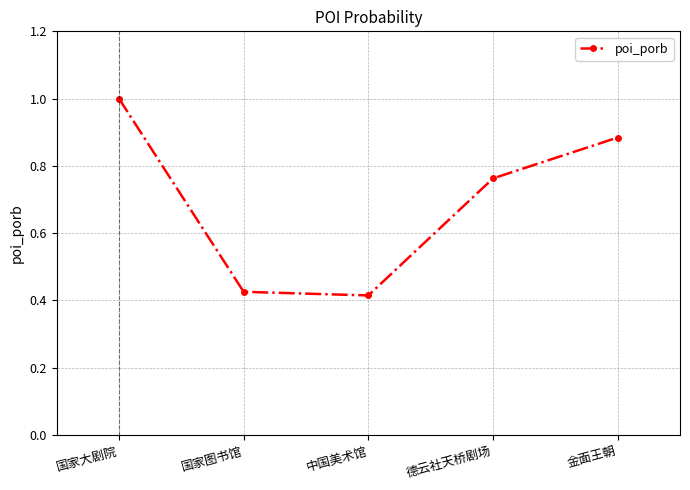

What is the greatest value displayed?

1.0